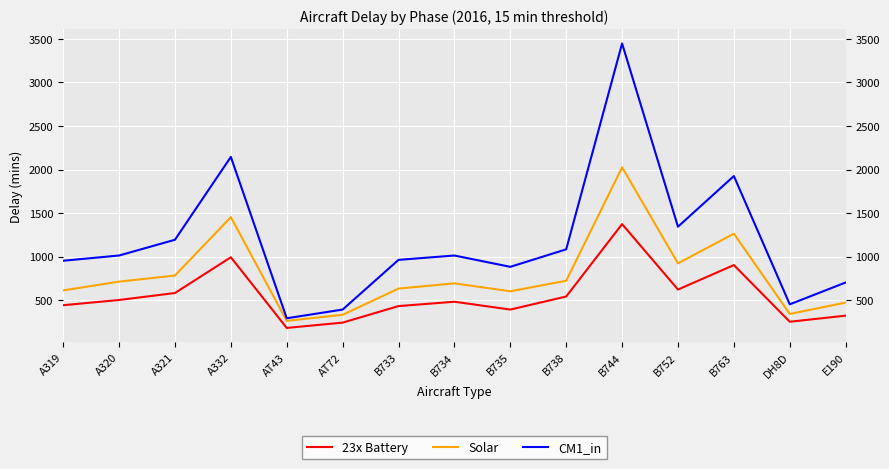

How many values in the CM1_in series are below 1012?

7